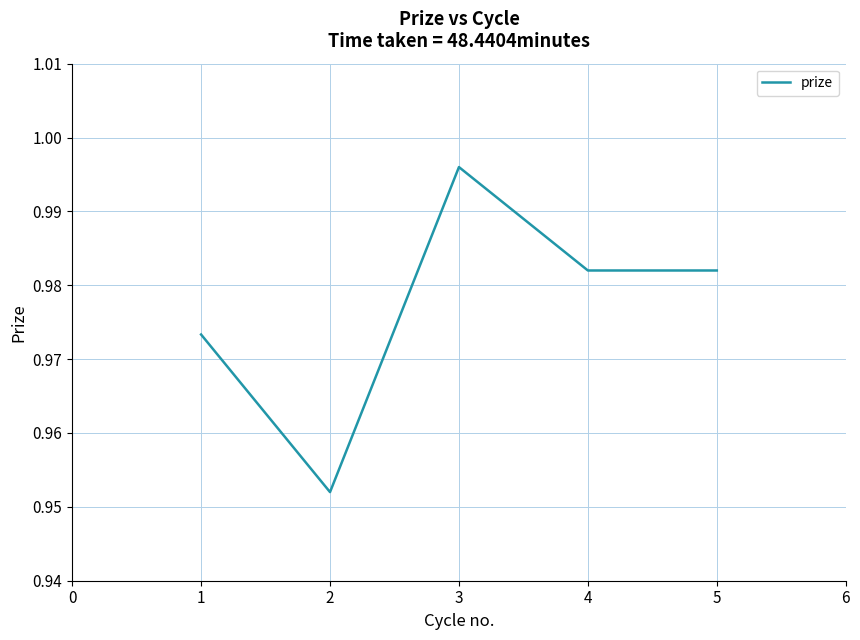

The chart shows a value of 0.4 at 1. True or false?

False